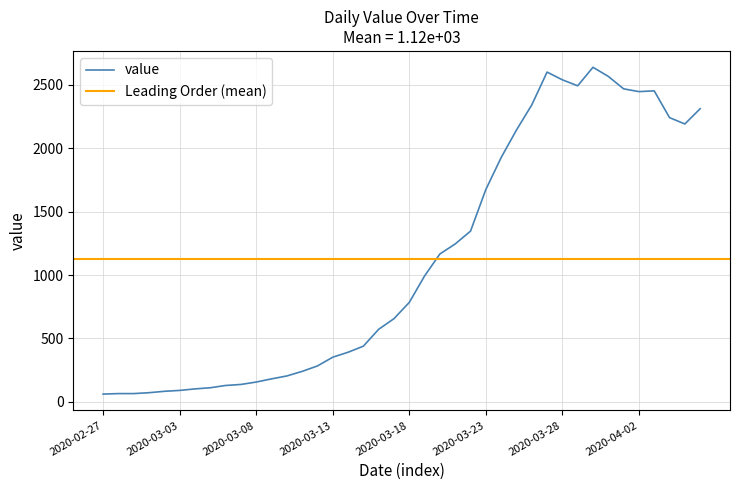

Rank the categories by value from highest to lowest.

2020-03-30, 2020-03-27, 2020-03-31, 2020-03-28, 2020-03-29, 2020-04-01, 2020-04-03, 2020-04-02, 2020-03-26, 2020-04-06, 2020-04-04, 2020-04-05, 2020-03-25, 2020-03-24, 2020-03-23, 2020-03-22, 2020-03-21, 2020-03-20, 2020-03-19, 2020-03-18, 2020-03-17, 2020-03-16, 2020-03-15, 2020-03-14, 2020-03-13, 2020-03-12, 2020-03-11, 2020-03-10, 2020-03-09, 2020-03-08, 2020-03-07, 2020-03-06, 2020-03-05, 2020-03-04, 2020-03-03, 2020-03-02, 2020-03-01, 2020-02-28, 2020-02-29, 2020-02-27